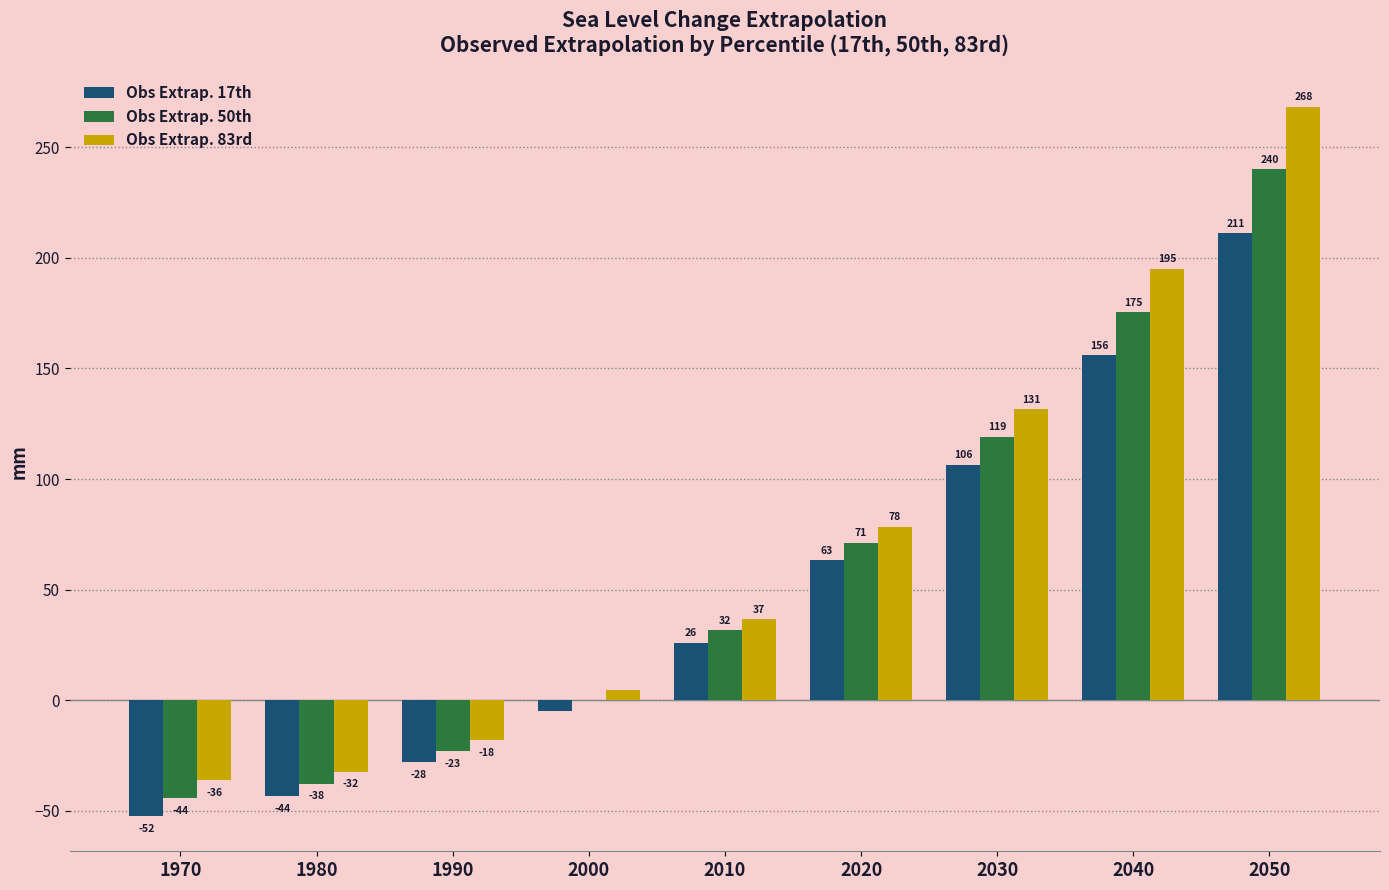

Which category has the highest value across all series?

2050